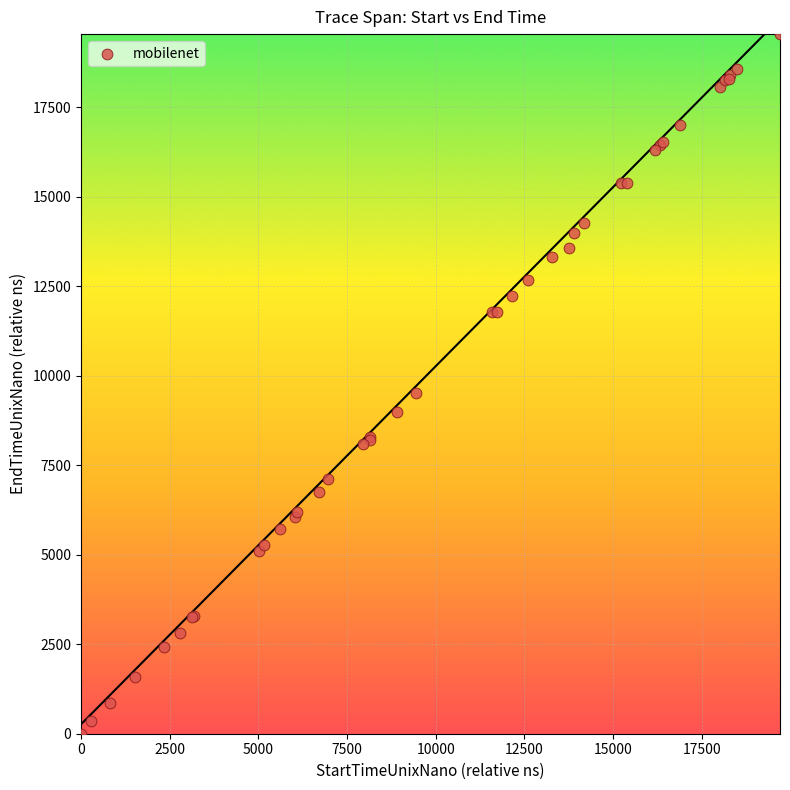

What Y value in the scatter plot is closest to 9765?

9498.5